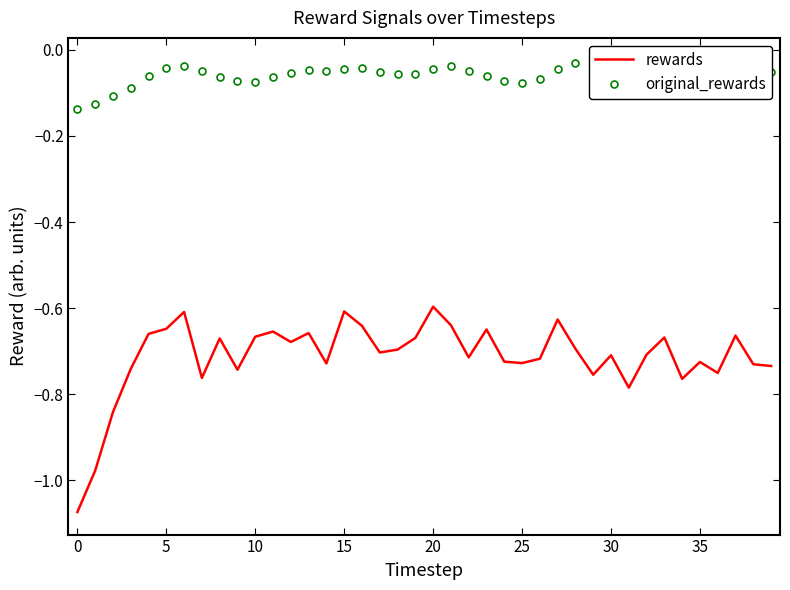

What is the minimum value shown in the chart?

-1.1